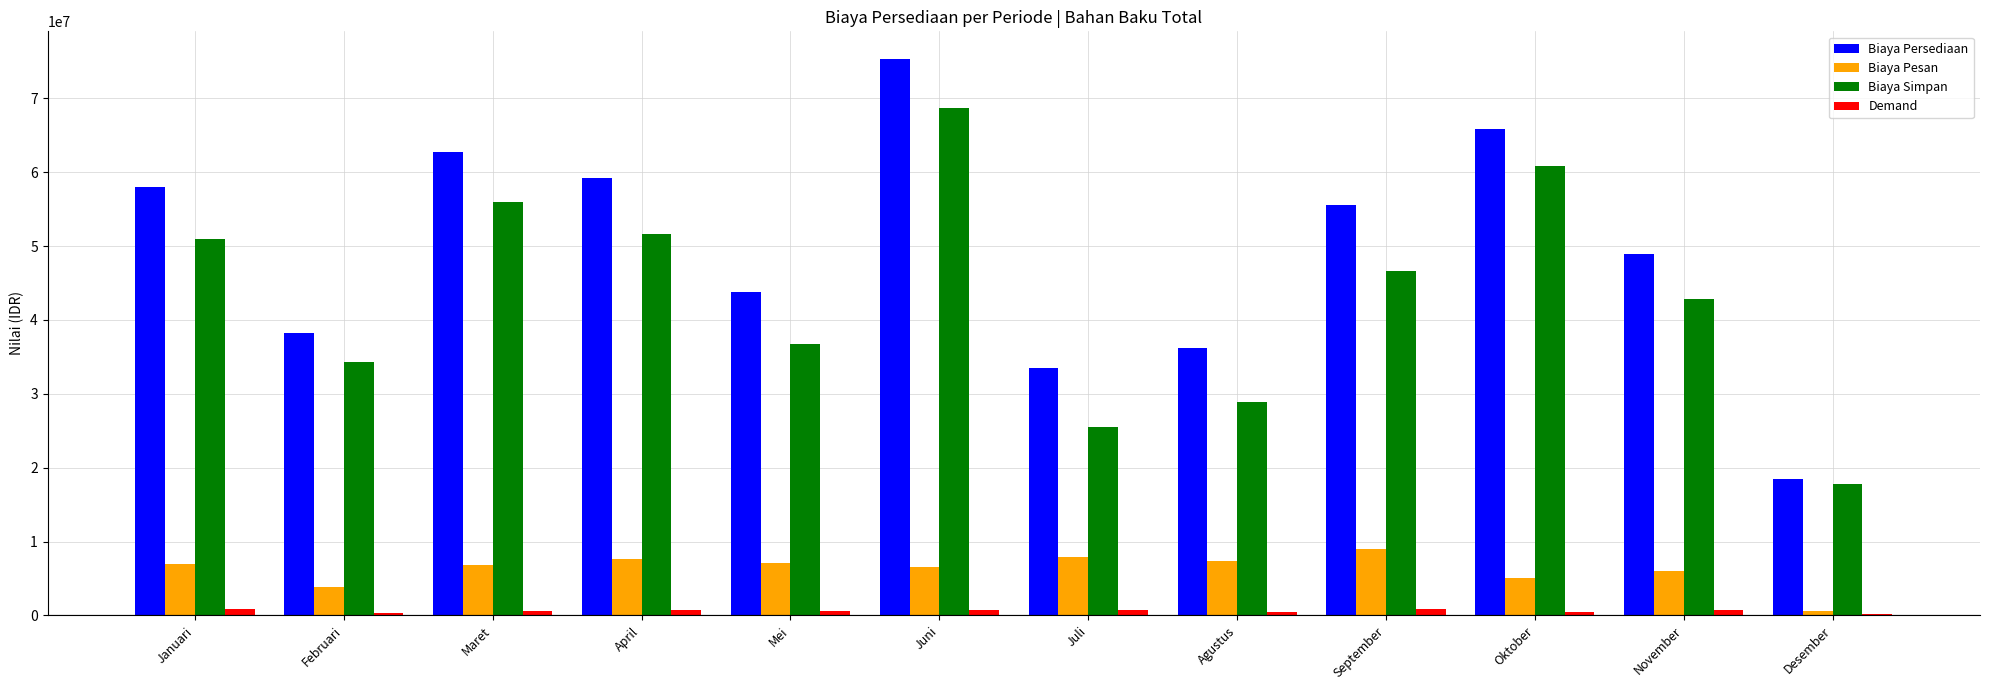

The Biaya Simpan series shows 55962473.0 at Maret. True or false?

True